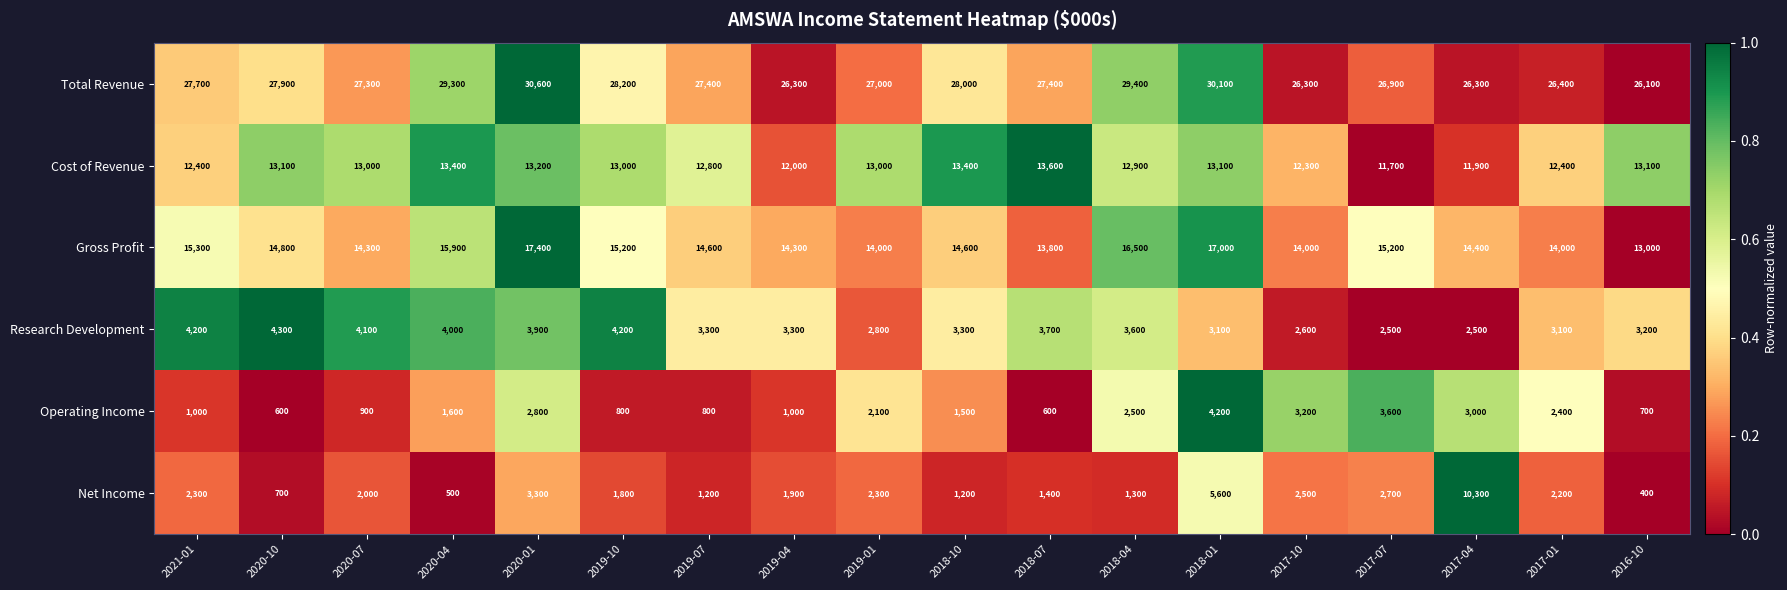

At how many categories does at least one series exceed 17028?

18